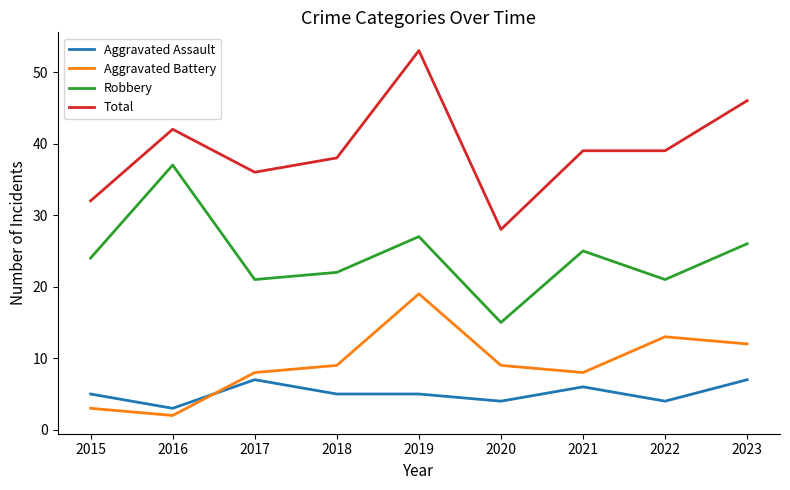

Reading left to right, what are all the values shown in this chart?

Aggravated Assault: 2015=5	2016=3	2017=7	2018=5	2019=5	2020=4	2021=6	2022=4	2023=7
Aggravated Battery: 2015=3	2016=2	2017=8	2018=9	2019=19	2020=9	2021=8	2022=13	2023=12
Robbery: 2015=24	2016=37	2017=21	2018=22	2019=27	2020=15	2021=25	2022=21	2023=26
Total: 2015=32	2016=42	2017=36	2018=38	2019=53	2020=28	2021=39	2022=39	2023=46